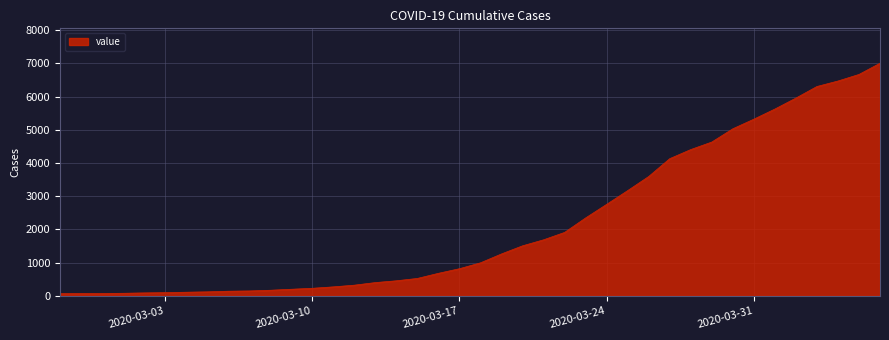

What is the difference between the maximum and minimum values?

6940